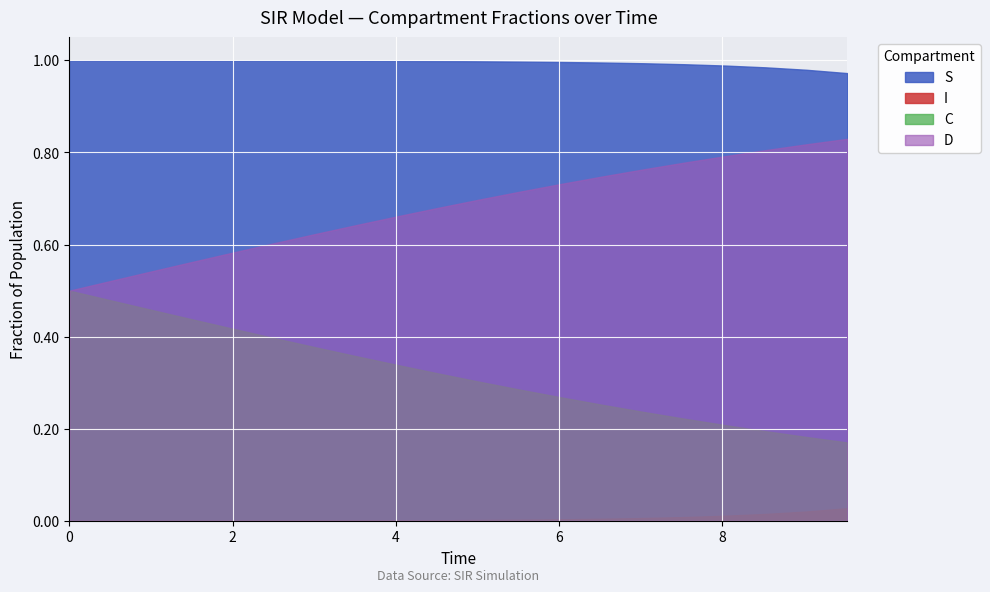

At how many categories does at least one series exceed 0?

20